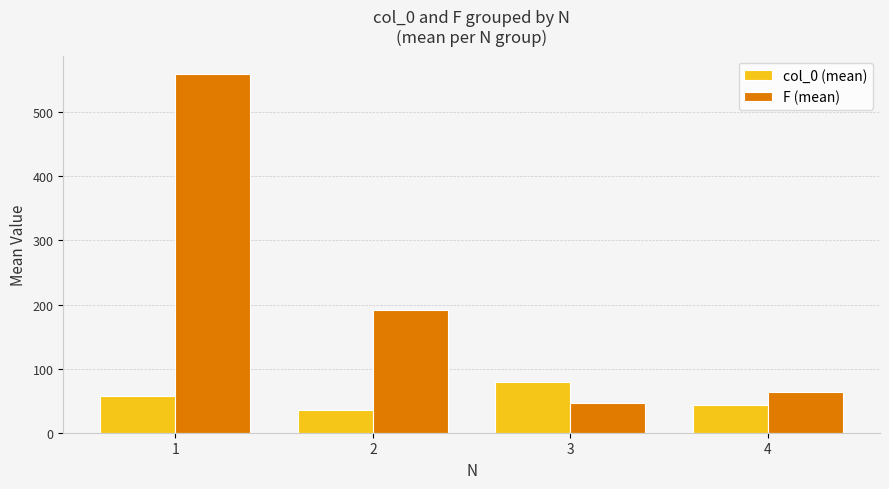

List the series in order of their peak value, highest first.

F (mean), col_0 (mean)